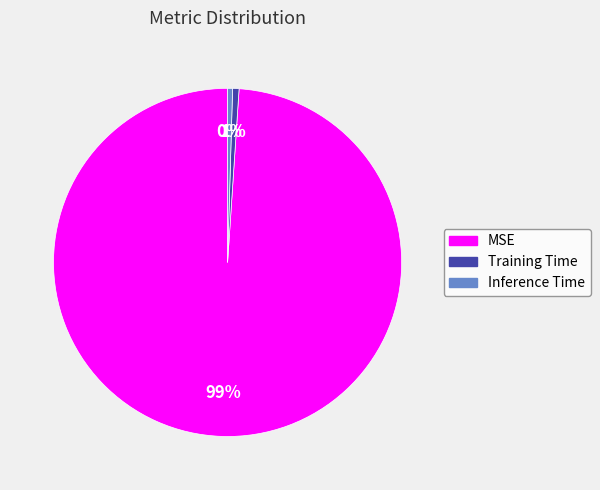

Combined, do MSE and Training Time account for over 50%?

Yes